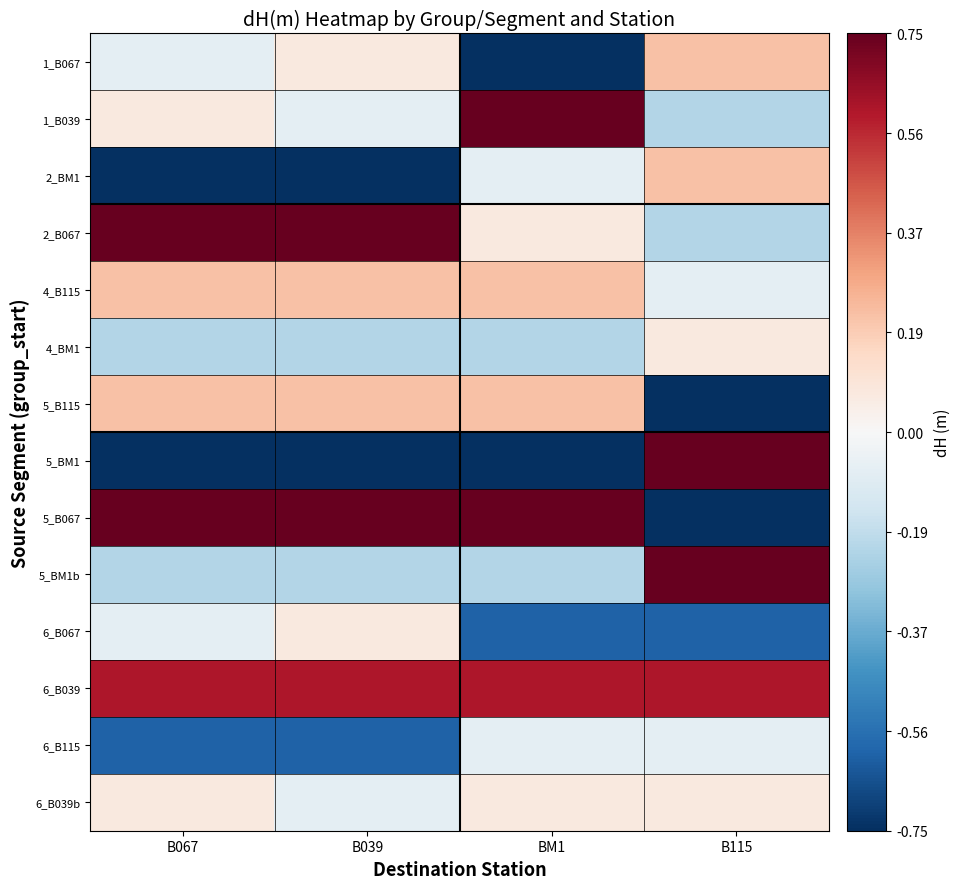

Reading right to left, what are all the values shown in this chart?

1_B067: B115=0.2	BM1=-0.7	B039=0.1	B067=-0.1
1_B039: B115=-0.2	BM1=0.7	B039=-0.1	B067=0.1
2_BM1: B115=0.2	BM1=-0.1	B039=-0.7	B067=-0.7
2_B067: B115=-0.2	BM1=0.1	B039=0.7	B067=0.7
4_B115: B115=-0.1	BM1=0.2	B039=0.2	B067=0.2
4_BM1: B115=0.1	BM1=-0.2	B039=-0.2	B067=-0.2
5_B115: B115=-0.7	BM1=0.2	B039=0.2	B067=0.2
5_BM1: B115=0.7	BM1=-0.7	B039=-0.7	B067=-0.7
5_B067: B115=-0.7	BM1=0.7	B039=0.7	B067=0.7
5_BM1b: B115=0.7	BM1=-0.2	B039=-0.2	B067=-0.2
6_B067: B115=-0.6	BM1=-0.6	B039=0.1	B067=-0.1
6_B039: B115=0.6	BM1=0.6	B039=0.6	B067=0.6
6_B115: B115=-0.1	BM1=-0.1	B039=-0.6	B067=-0.6
6_B039b: B115=0.1	BM1=0.1	B039=-0.1	B067=0.1